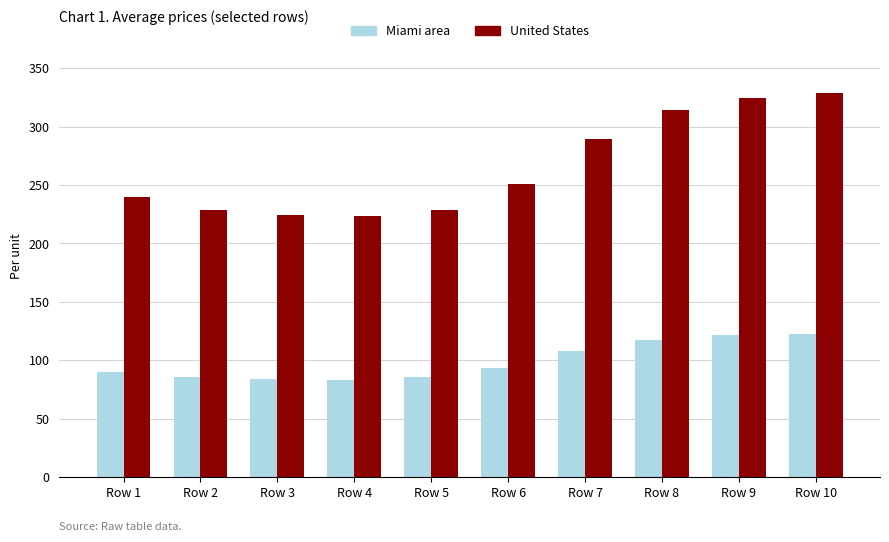

True or false: United States has a value of 250.9 at Row 6.

True